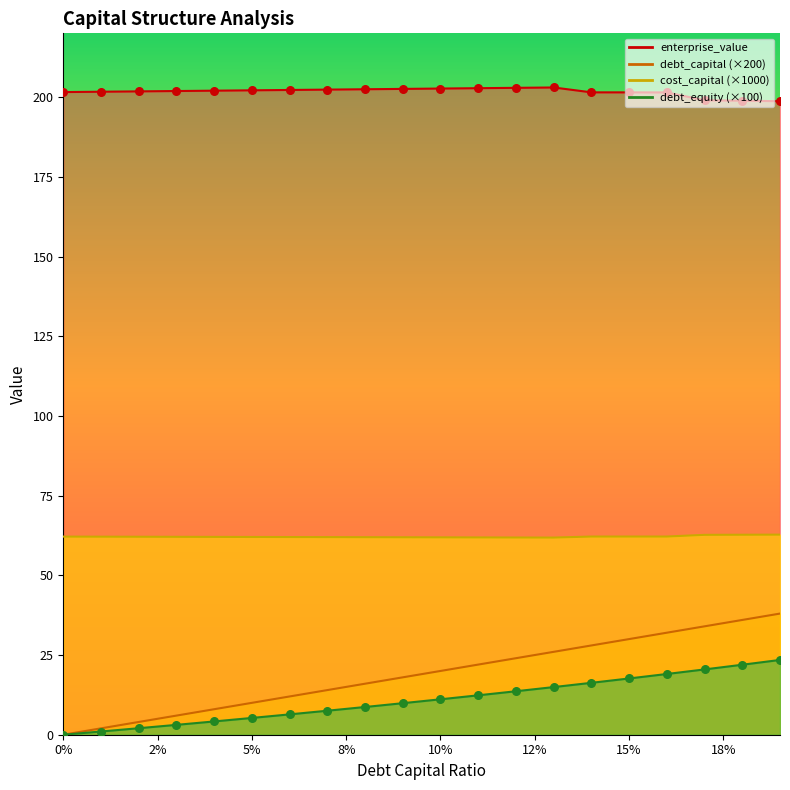

What is the total value across all series at 0.02?

269.9